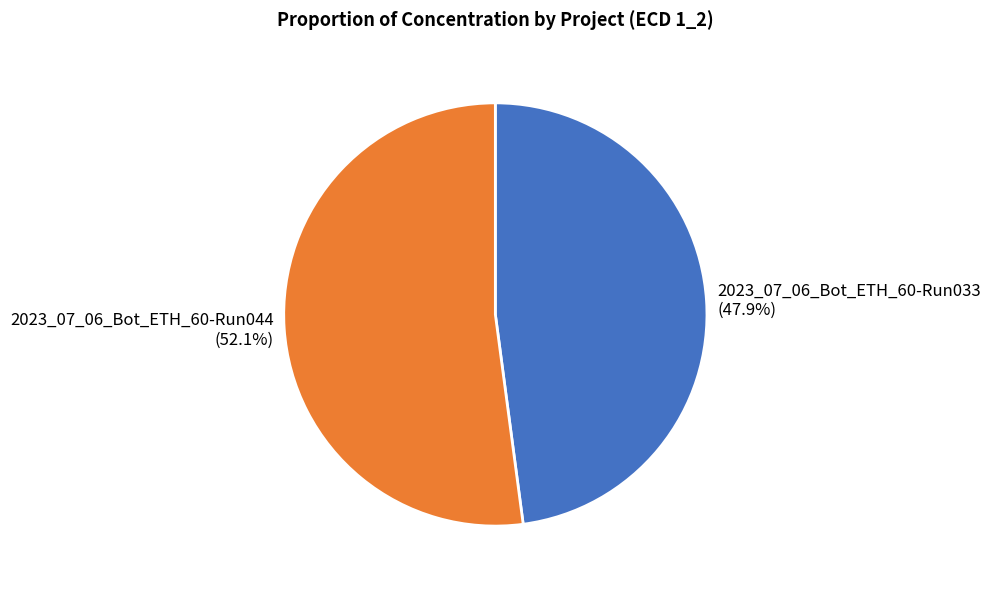

To the nearest percent, what is the difference between the 2023_07_06_Bot_ETH_60-Run033 and 2023_07_06_Bot_ETH_60-Run044 slice percentages?

4%